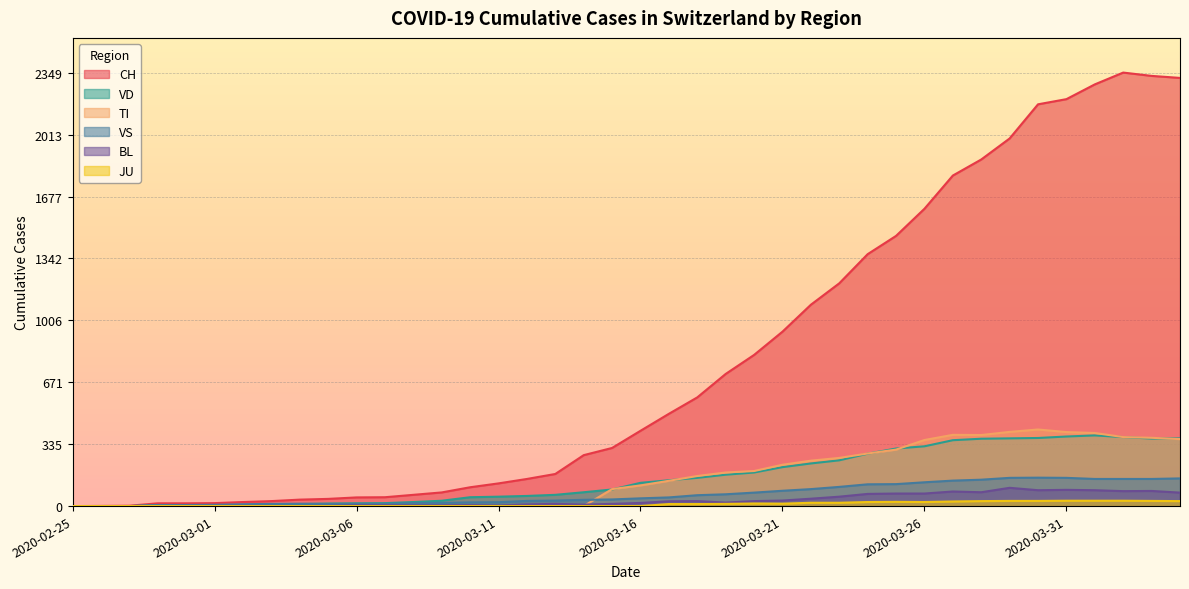

What is the average value of the VD series?

155